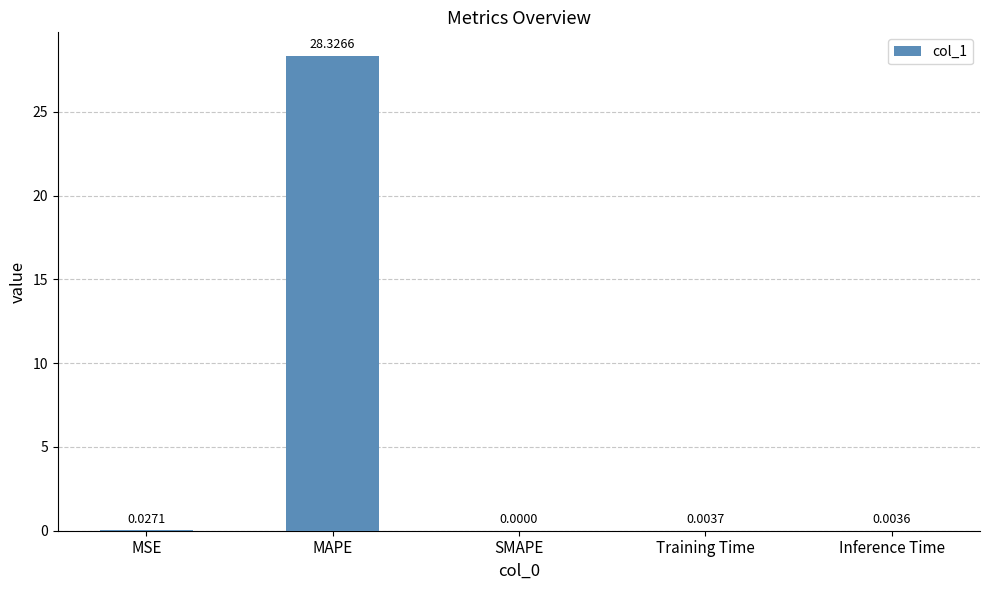

What is the sum of the values at Inference Time and MAPE?

28.3